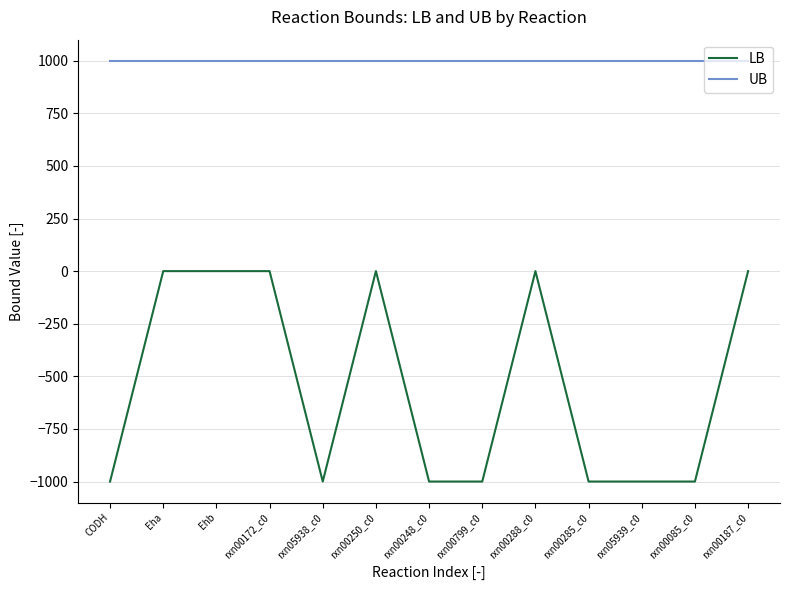

Is it true that LB equals -1504 at rxn00085_c0?

False